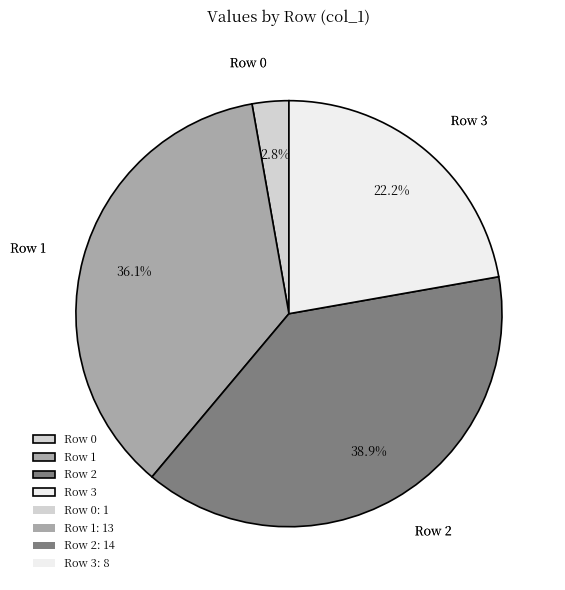

What is the largest slice in the pie chart?

Row 2